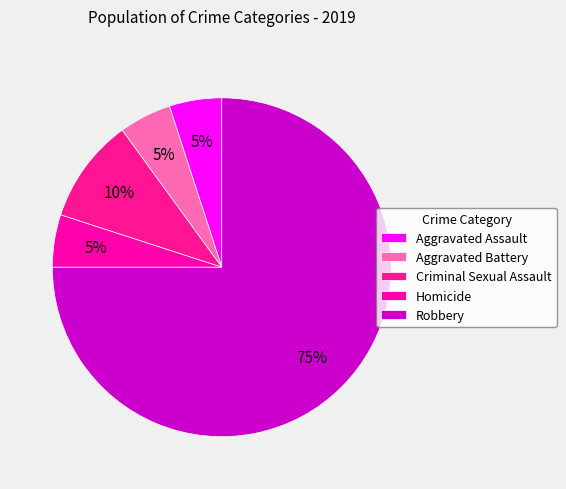

Approximately how many times larger is the value at Aggravated Assault compared to Homicide?

1.0